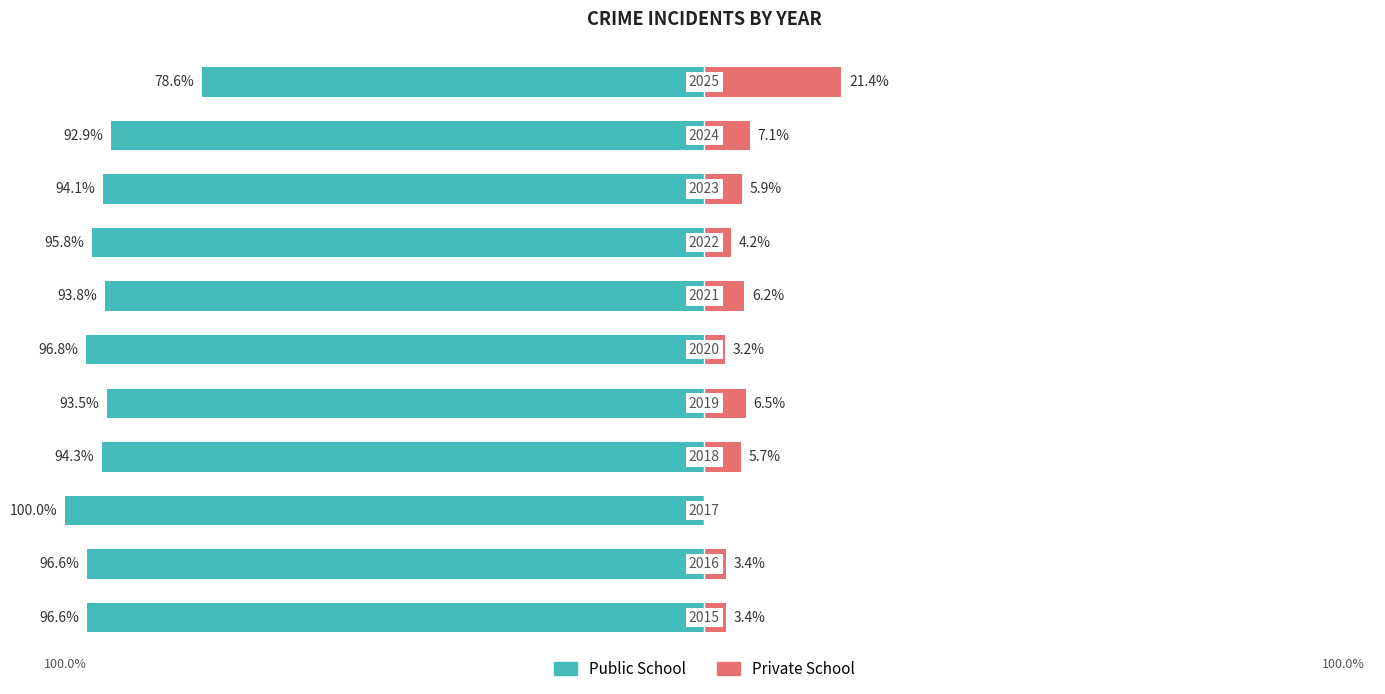

What is the average value of the Private School series?

6.1